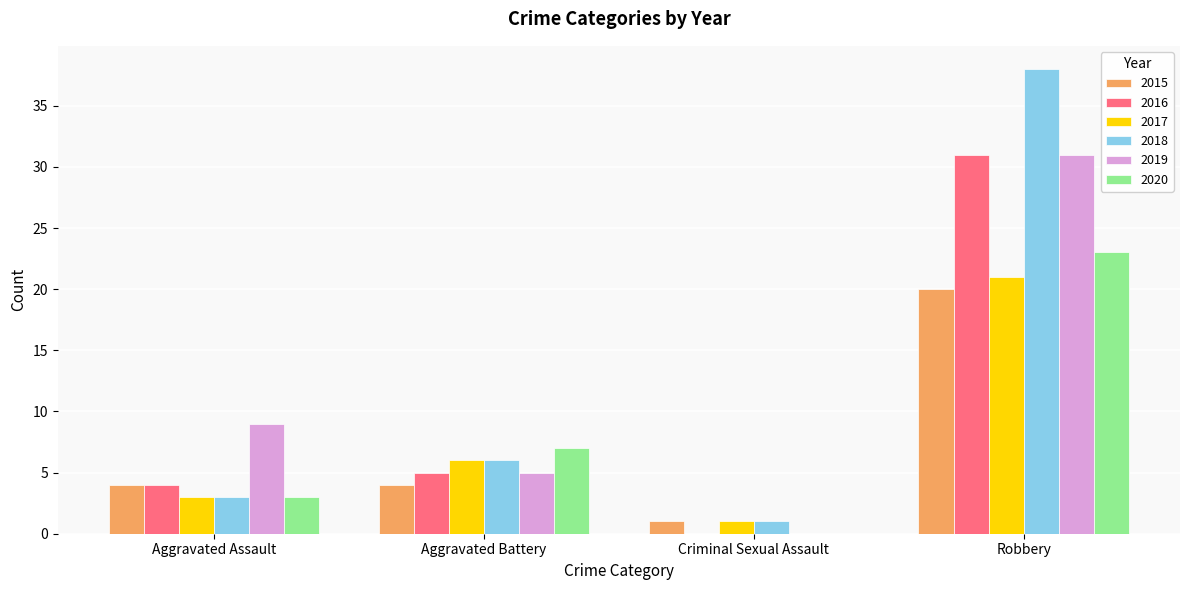

What is the greatest value displayed?

38